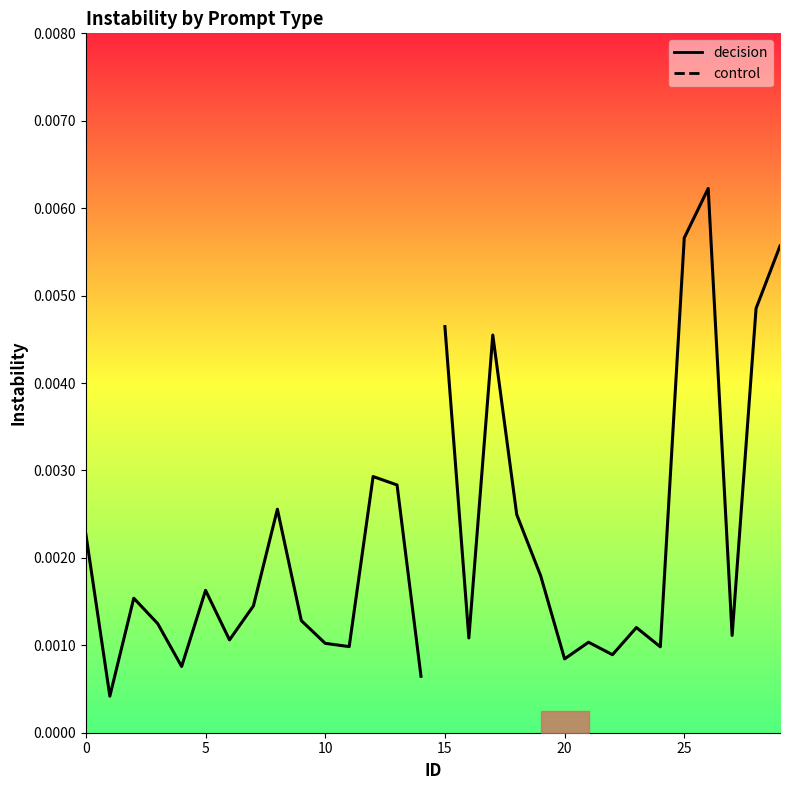

True or false: decision and control intersect in this chart.

True